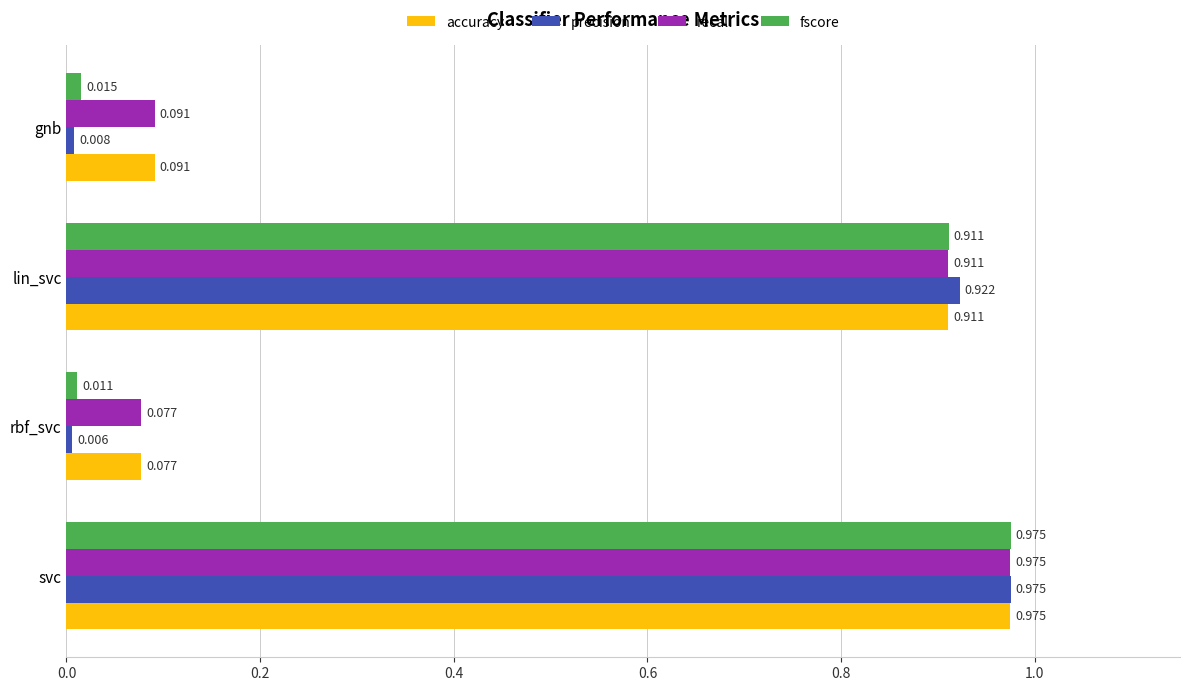

At which category is the sum across all series the highest?

svc